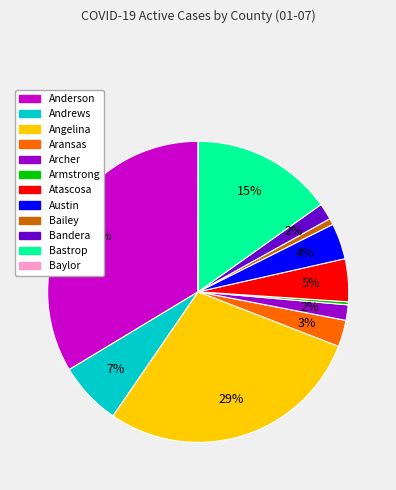

To the nearest percent, what percentage of the pie is Austin?

4%